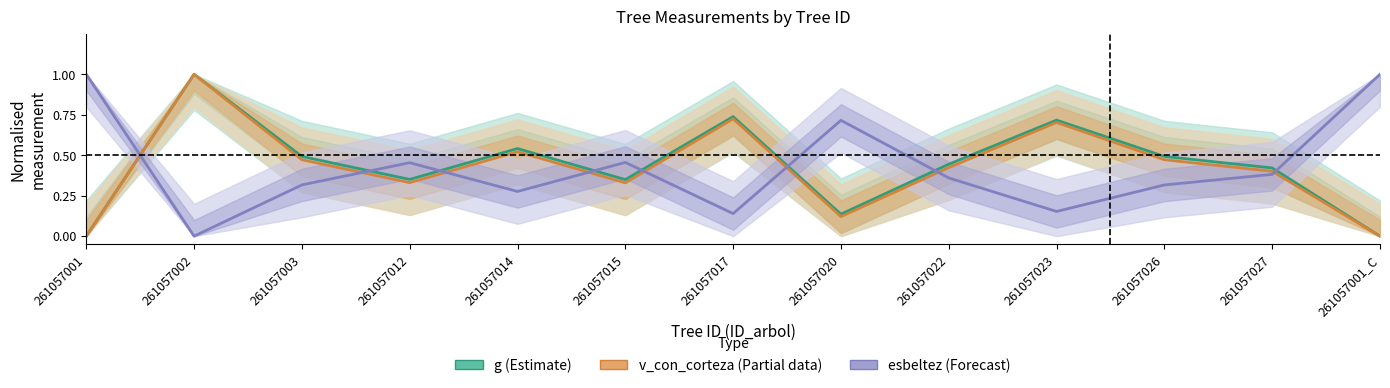

Does the chart display data point markers on the line(s)?

No